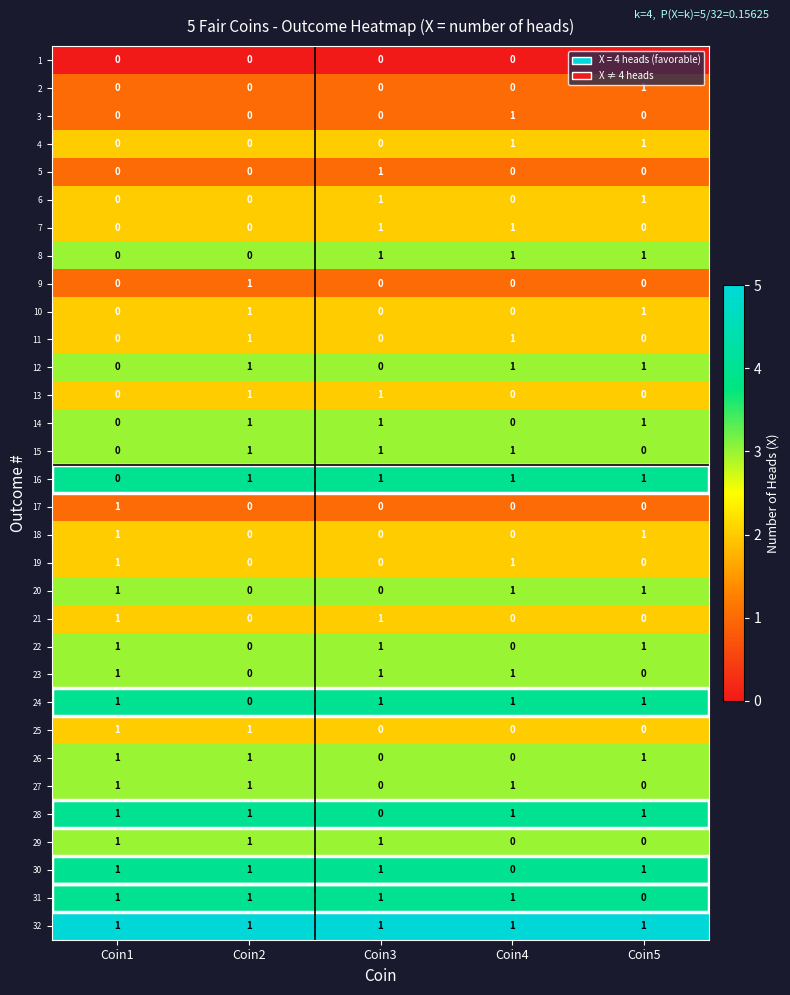

What is the sum of all 28 values?

4